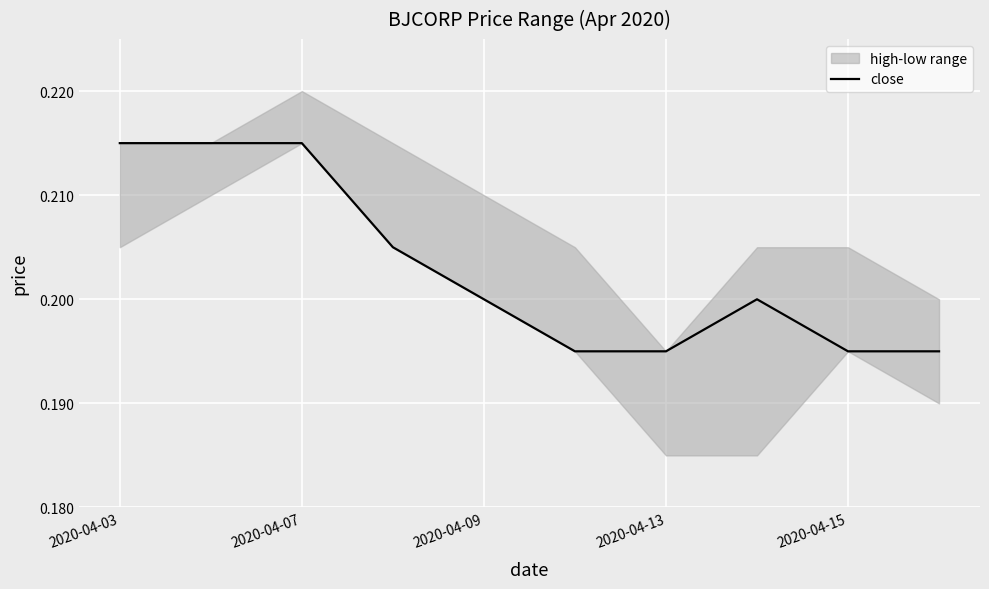

Is it true that close equals 0.3 at 2020-04-07?

False